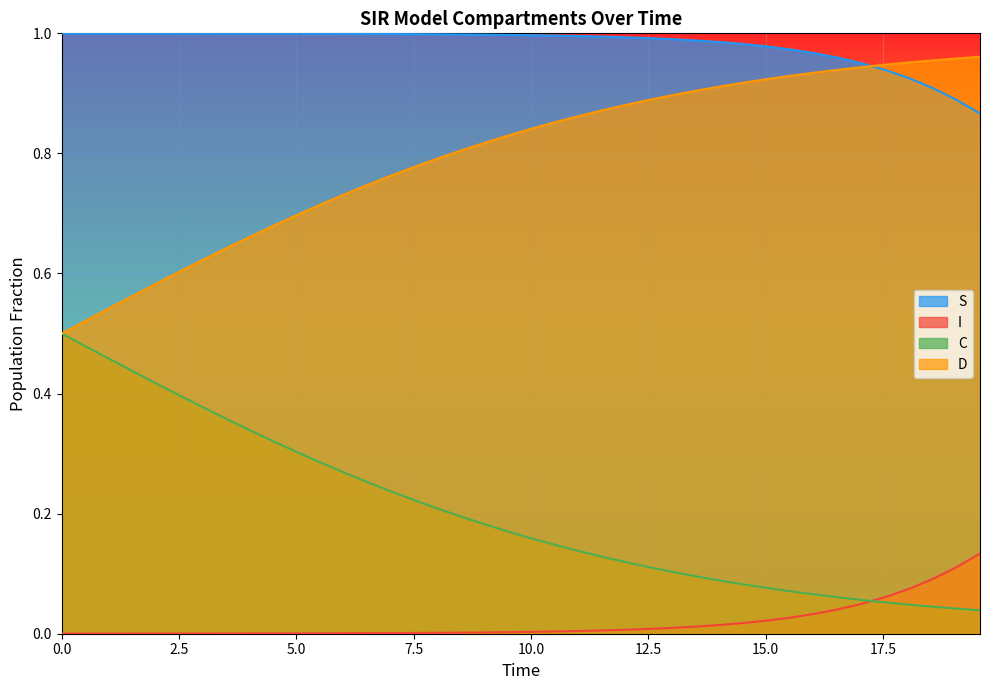

Which series has the widest spread of values?

D